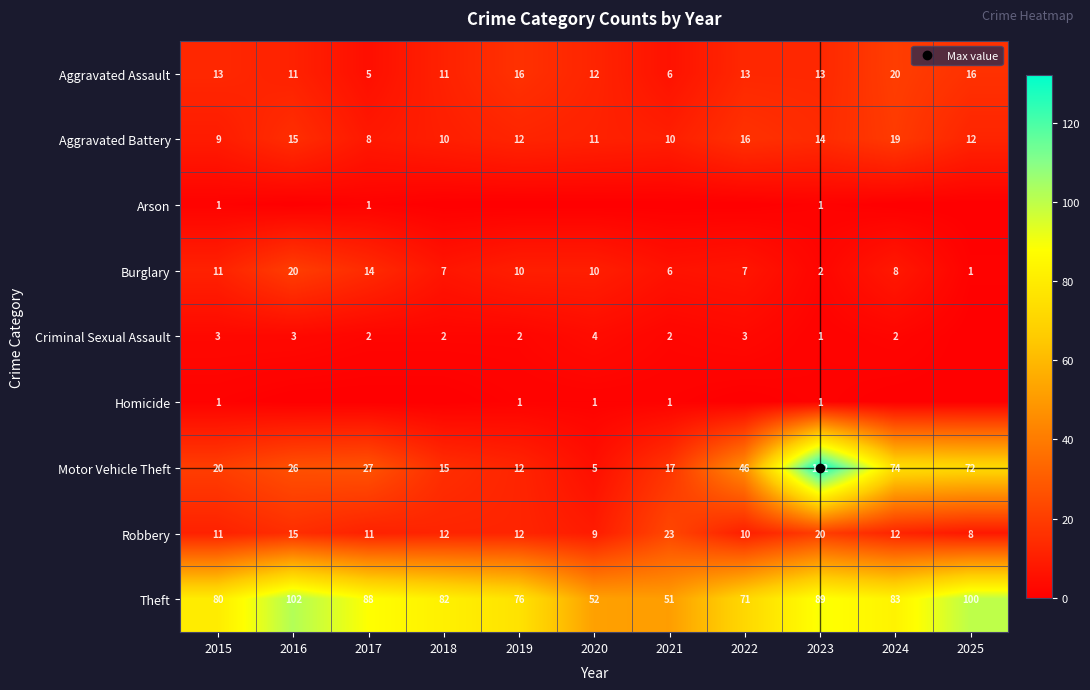

Between 2016 and 2022, which is larger?

2022